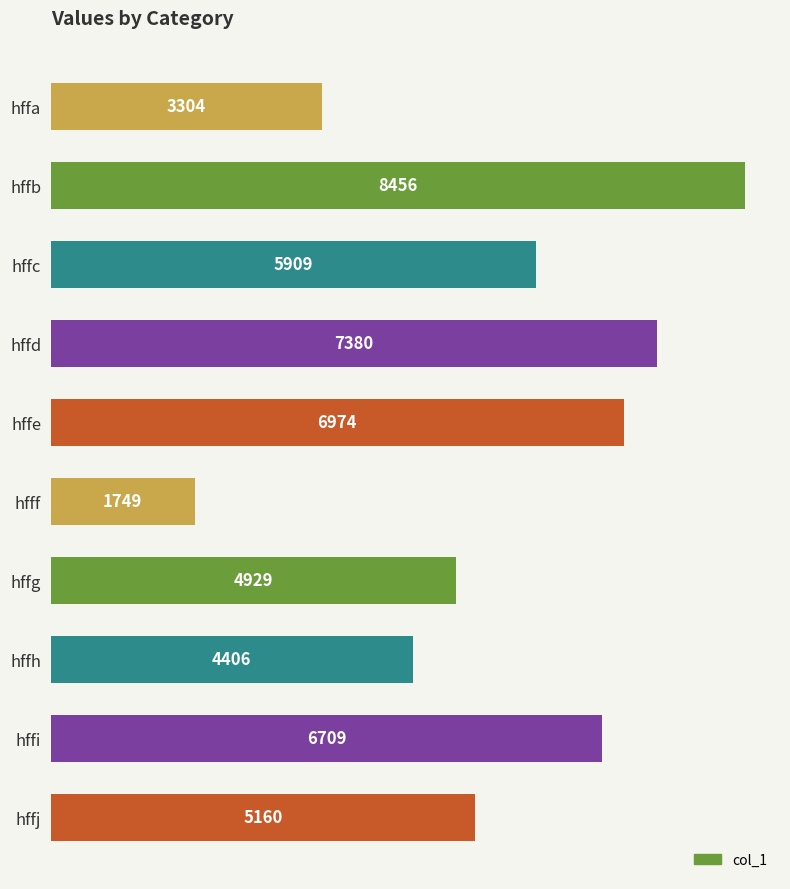

Rank the categories by value from highest to lowest.

hffb, hffd, hffe, hffi, hffc, hffj, hffg, hffh, hffa, hfff